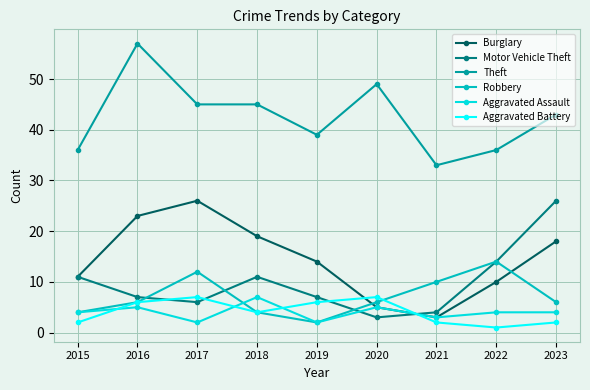

What is the lowest value of the Aggravated Assault series?

2